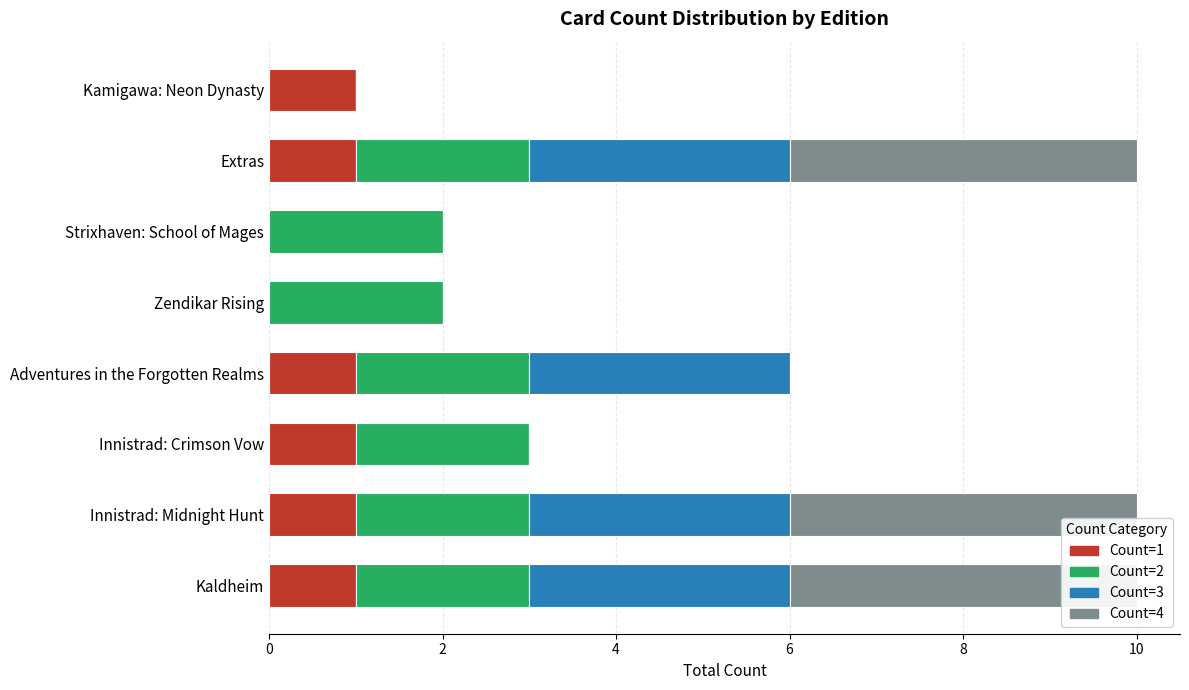

What are all the series names shown in the legend?

Count=1, Count=2, Count=3, Count=4